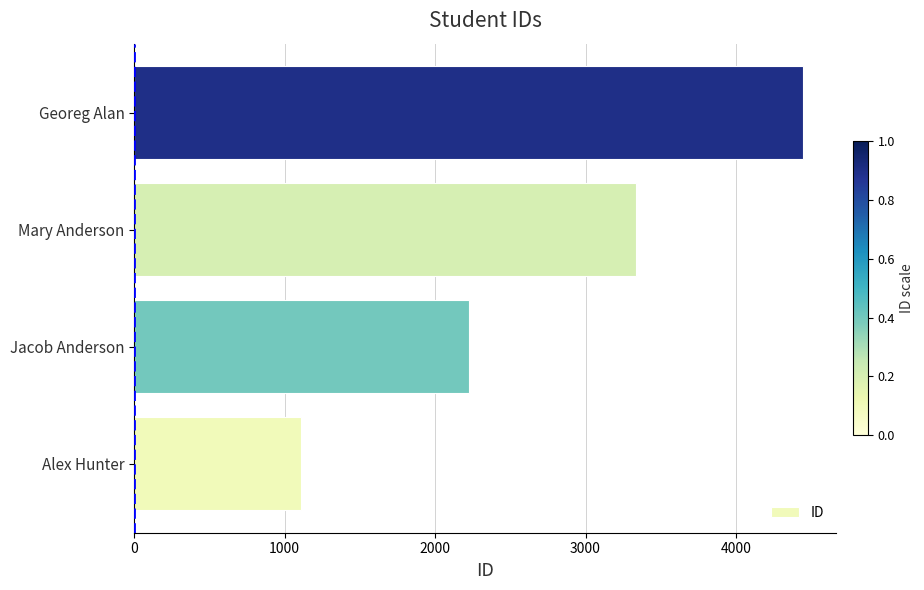

What is the ratio of the value at Georeg Alan to the value at Alex Hunter?

4.0